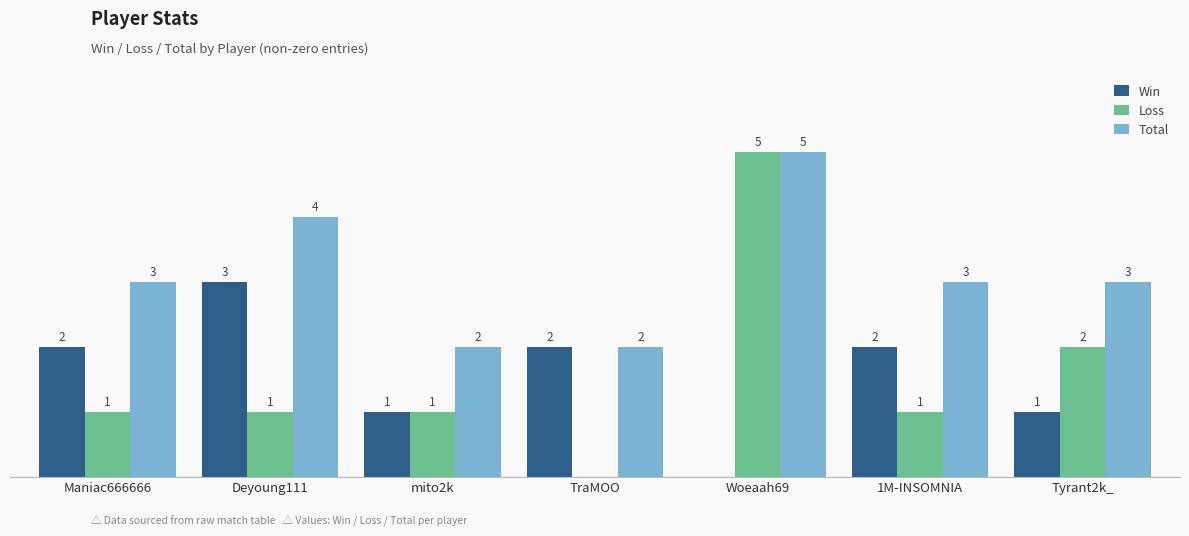

Where is Loss nearest to the value 2?

Tyrant2k_